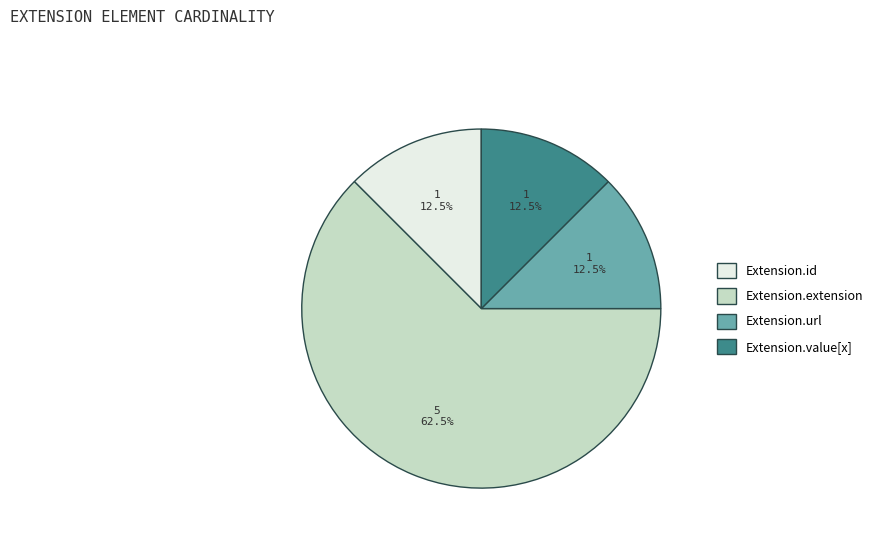

To the nearest percent, what is the difference between the largest and smallest slice percentages?

50%